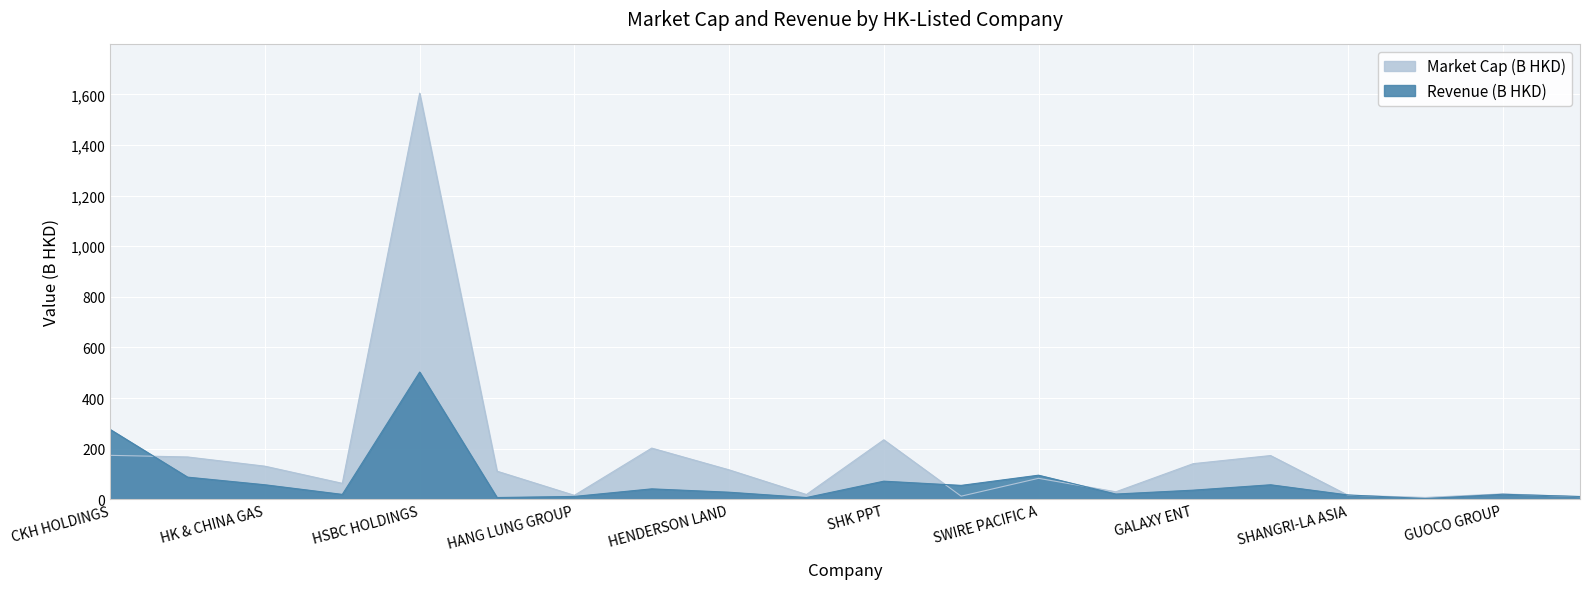

List the series in order of their peak value, lowest first.

Revenue (B HKD), Market Cap (B HKD)